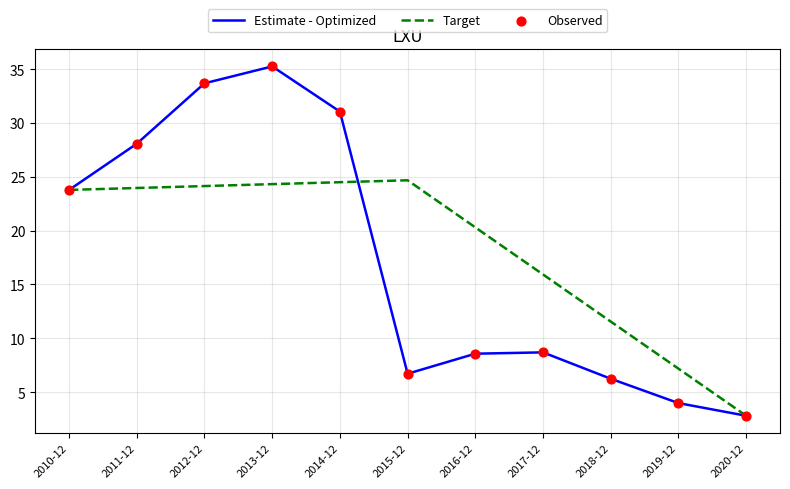

Is the value of Estimate - Optimized at 2014-12 greater than the value of Target at 2016-12?

Yes